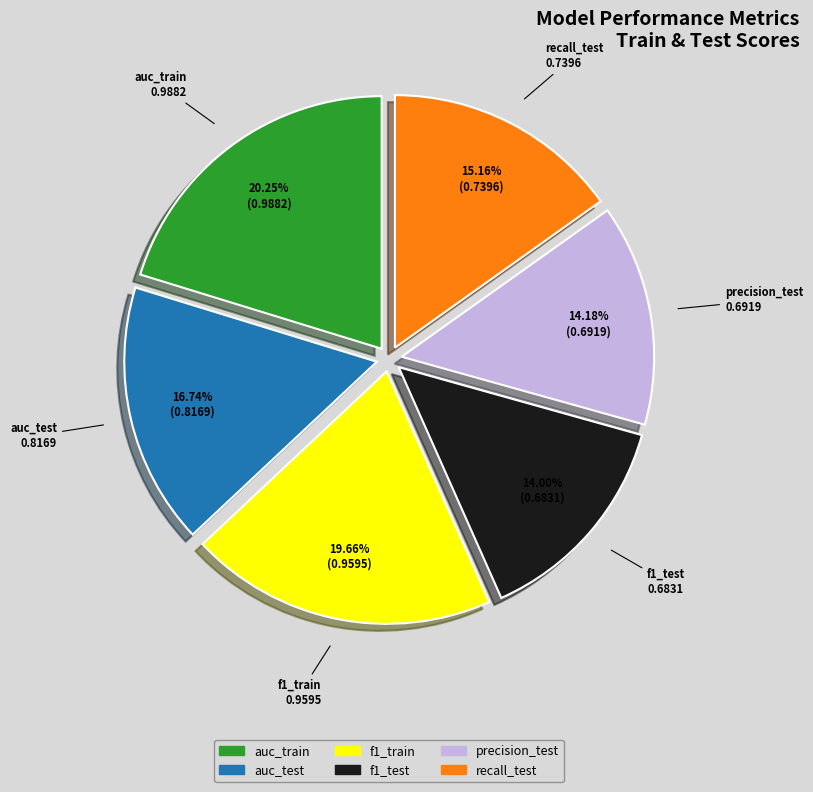

Between auc_test and f1_test, which is larger?

auc_test